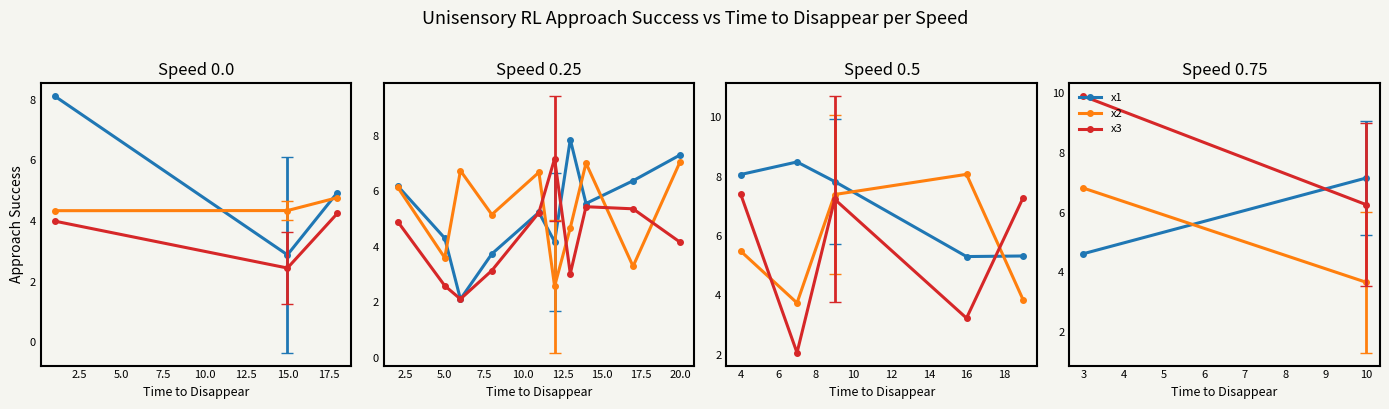

Is the value of x1 at 3 greater than the value of x2 at 3?

No